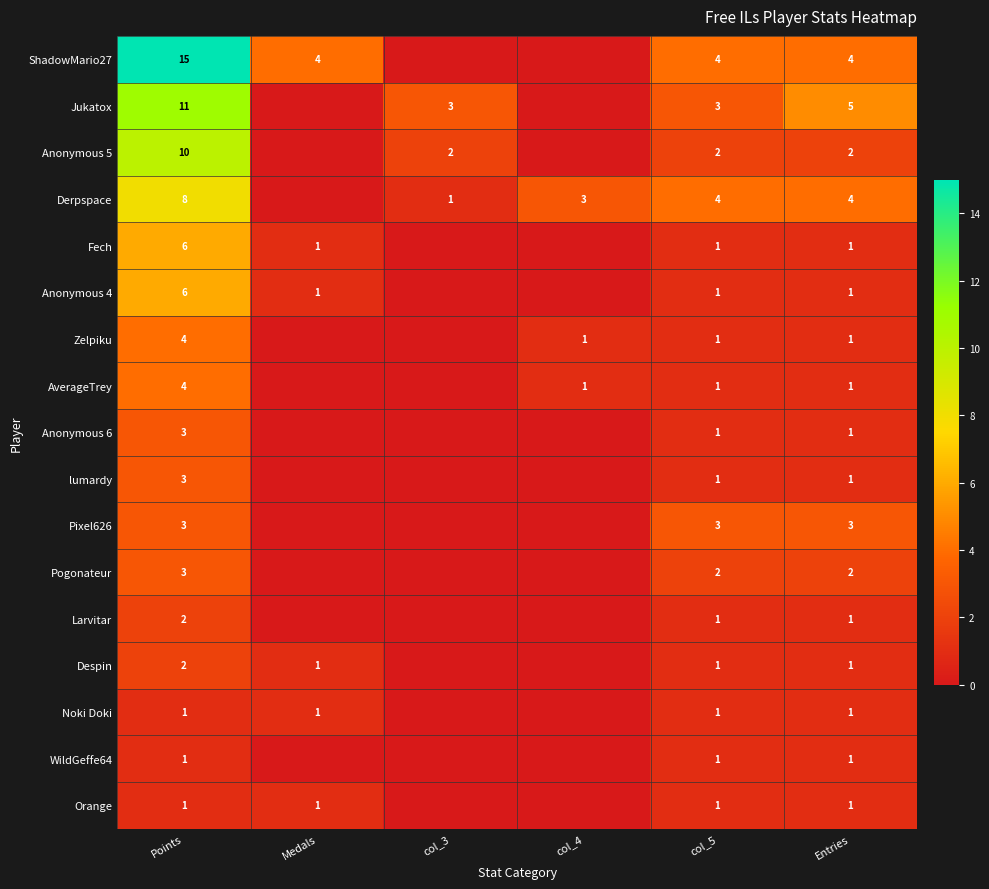

Where is WildGeffe64 nearest to the value 0?

Medals